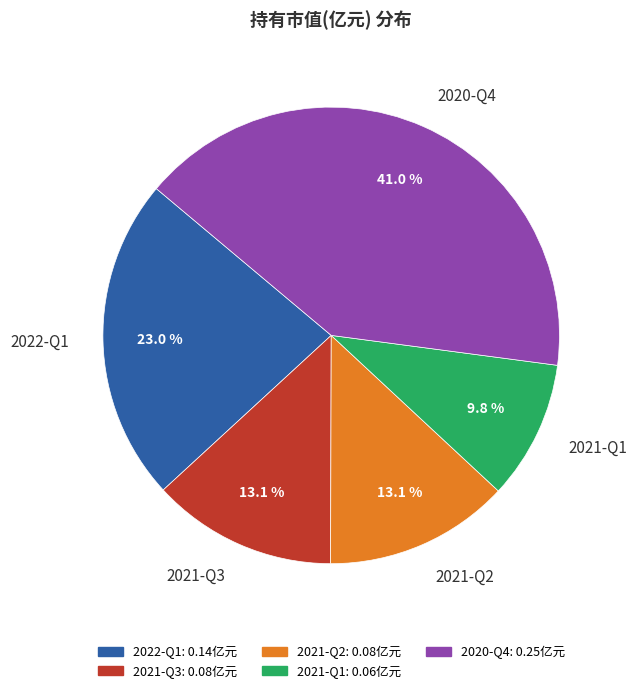

Which category has the biggest portion of the pie?

2020-Q4